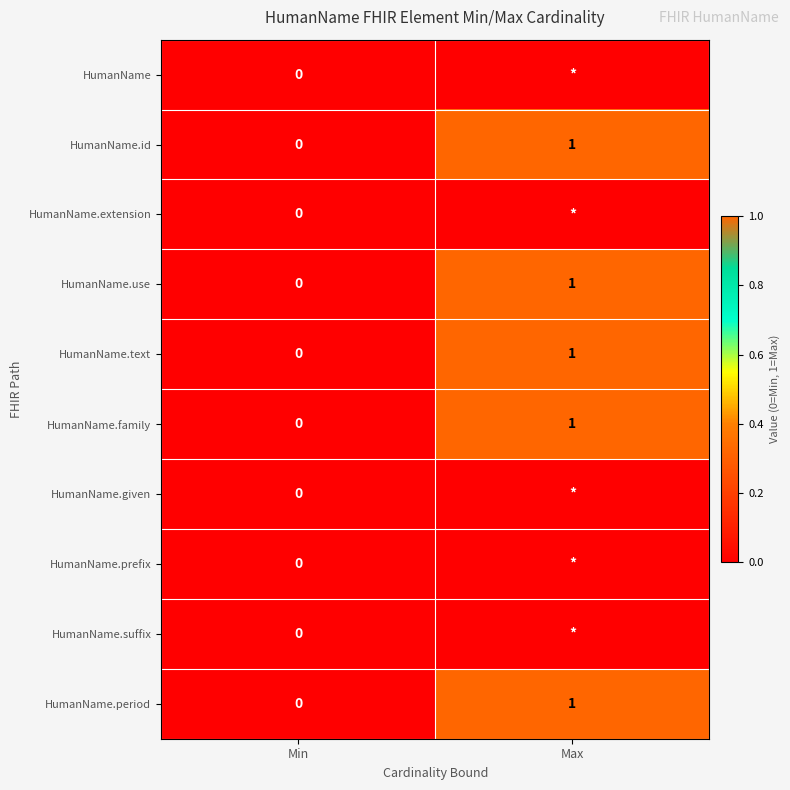

Which category has the lowest value in the HumanName.text series?

Min